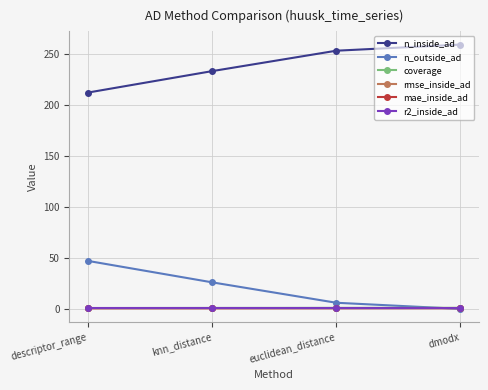

True or false: n_inside_ad and rmse_inside_ad cross at least once.

False